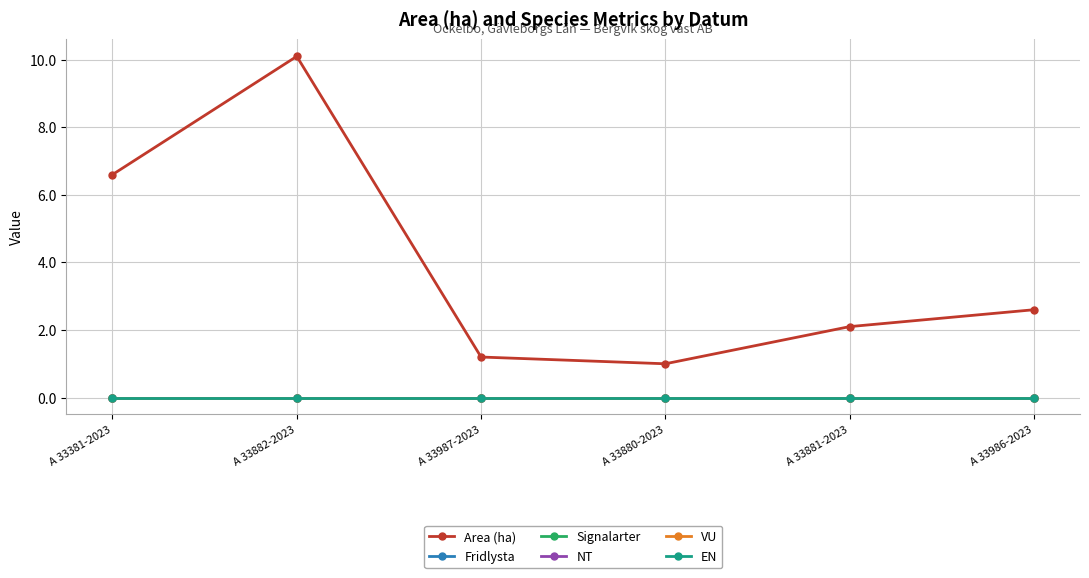

What is the label of the 6th point from the left?

A 33986-2023